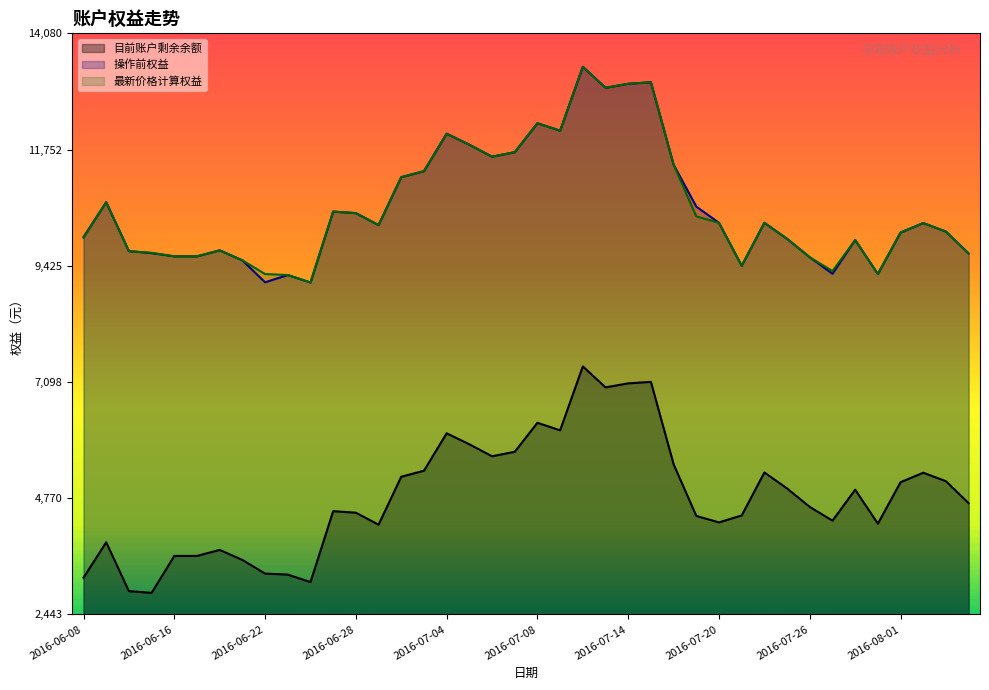

In 操作前权益, how many points are higher than both neighbors (excluding endpoints)?

11